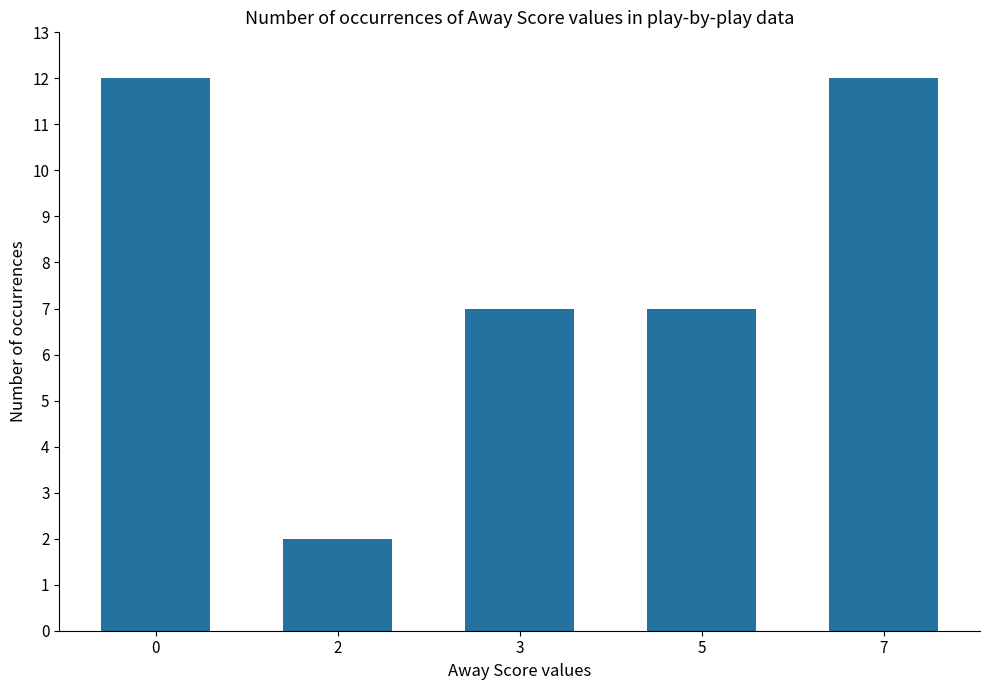

Is it true that the value at 2 is 2?

True